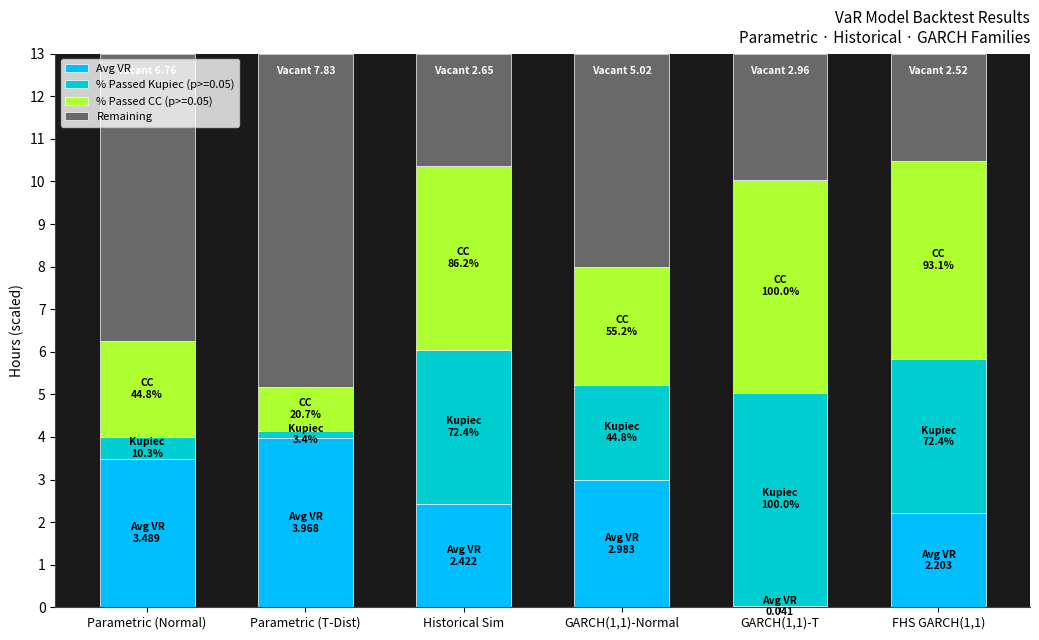

Are the bars horizontal?

No